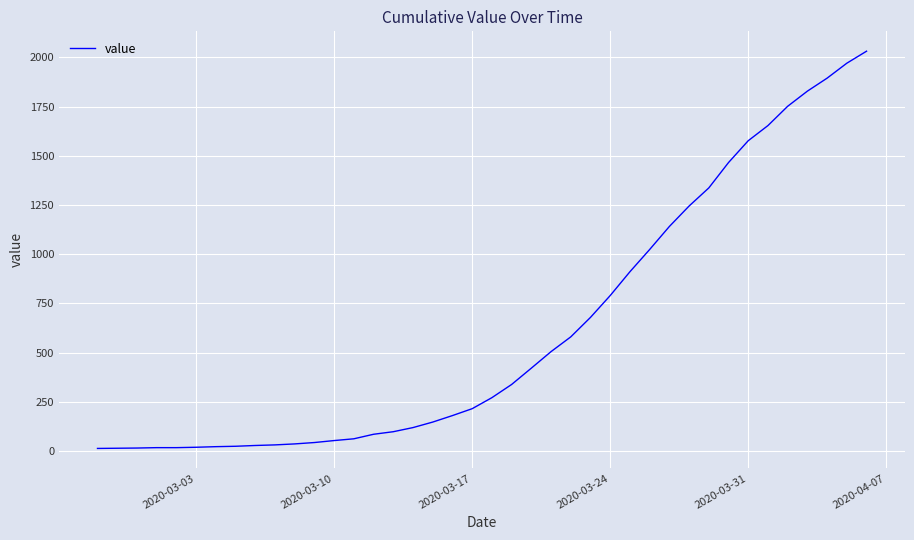

What is the difference between the maximum and minimum values?

2019